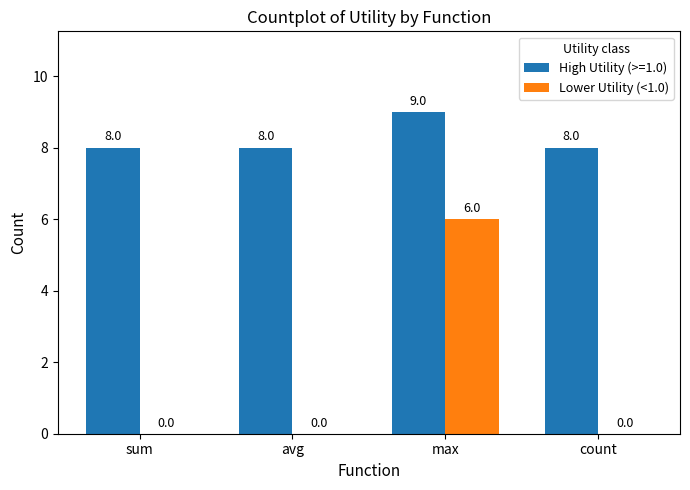

Reading left to right, transcribe all the data shown in this chart.

High Utility (>=1.0): 8	8	9	8
Lower Utility (<1.0): 0	0	6	0